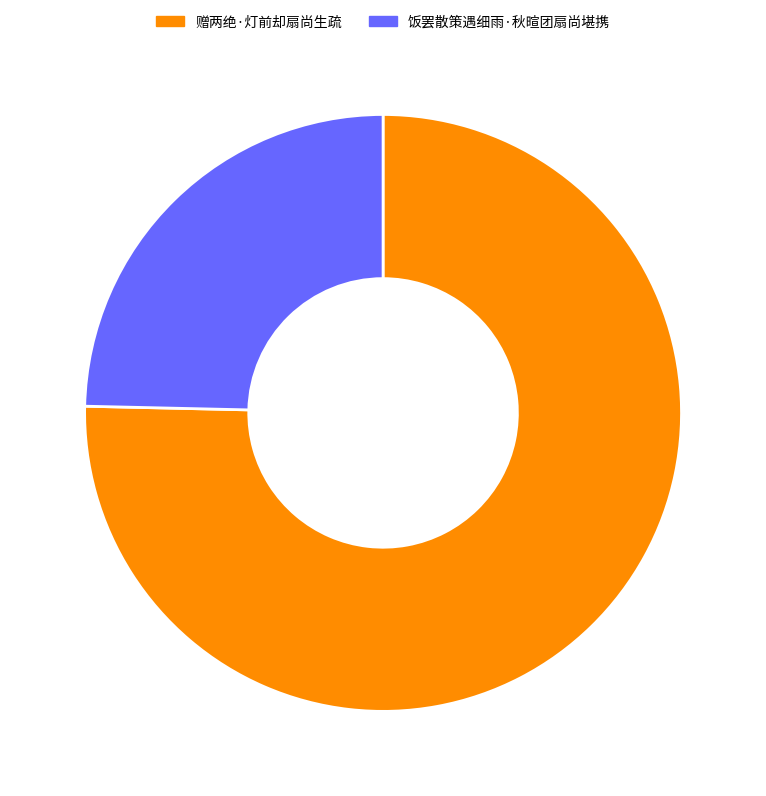

Combined, do 饭罢散策遇细雨·秋暄团扇尚堪携 and 赠两绝·灯前却扇尚生疏 account for over 50%?

Yes